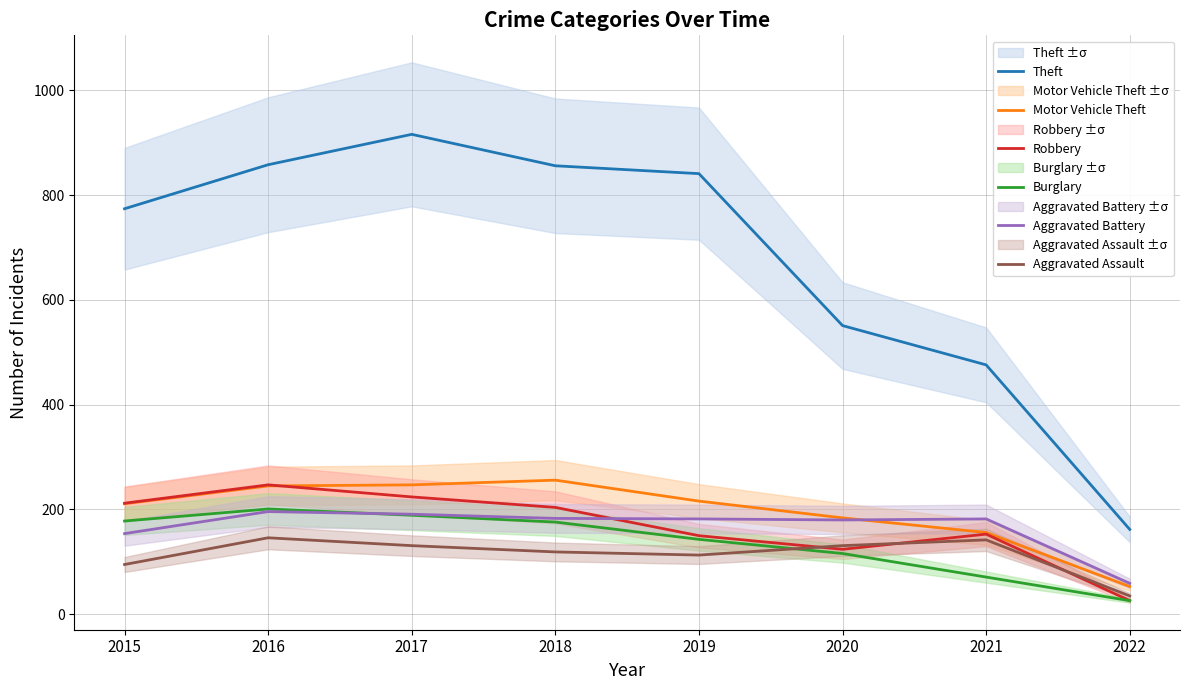

Which series has the widest spread of values?

Theft